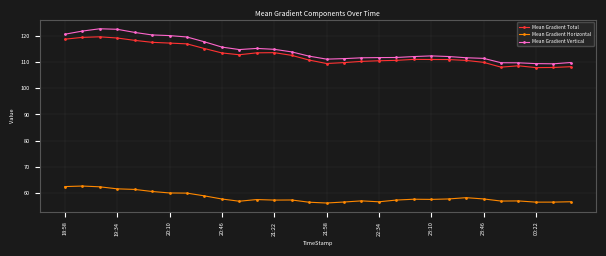

What is the greatest value displayed?

122.8